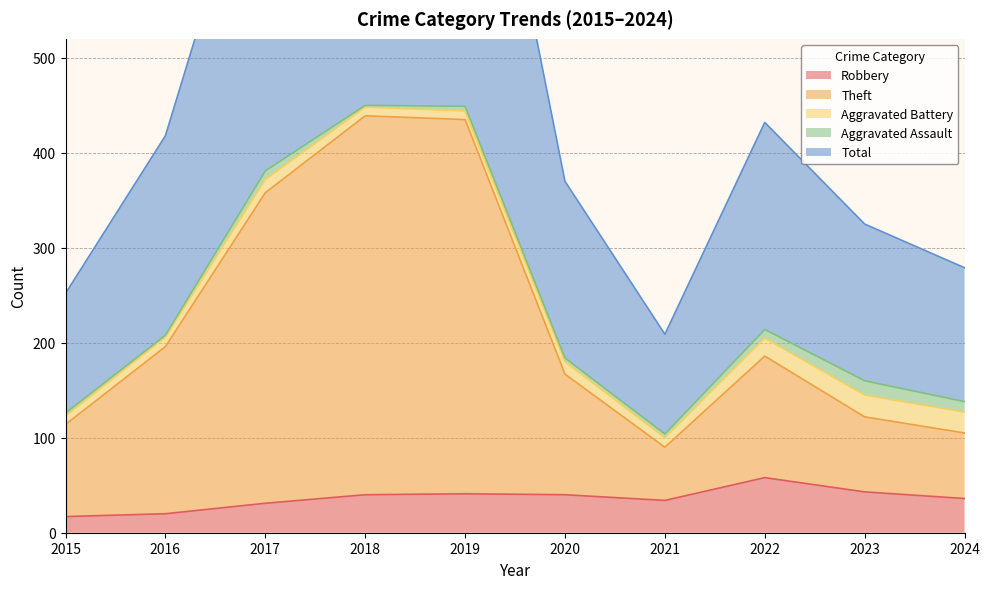

Is it true that Robbery equals 61 at 2023?

False